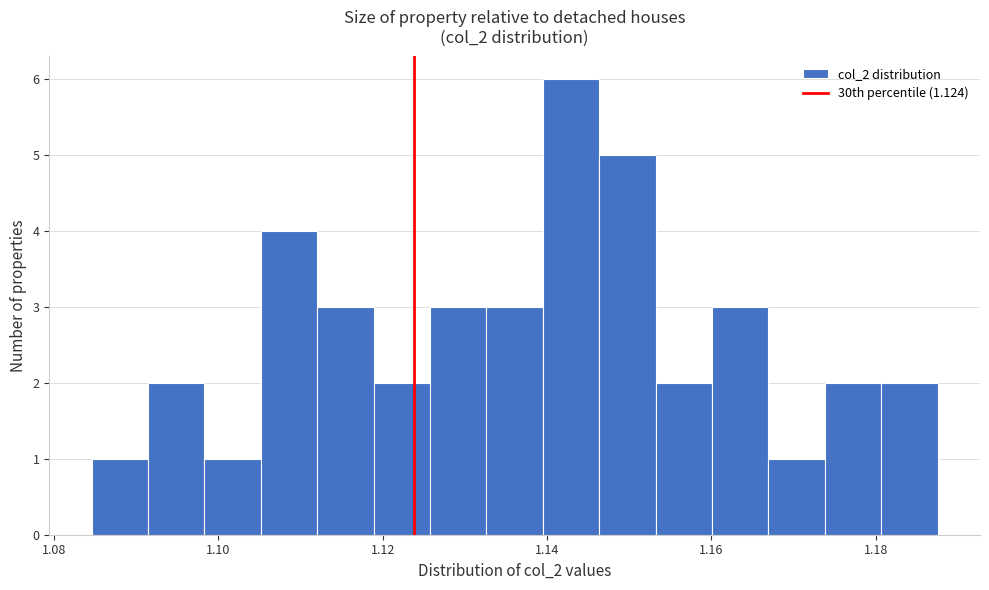

Around what value on the x-axis is the tallest bar? Give the approximate position of its centre, as read against the axis.

1.142